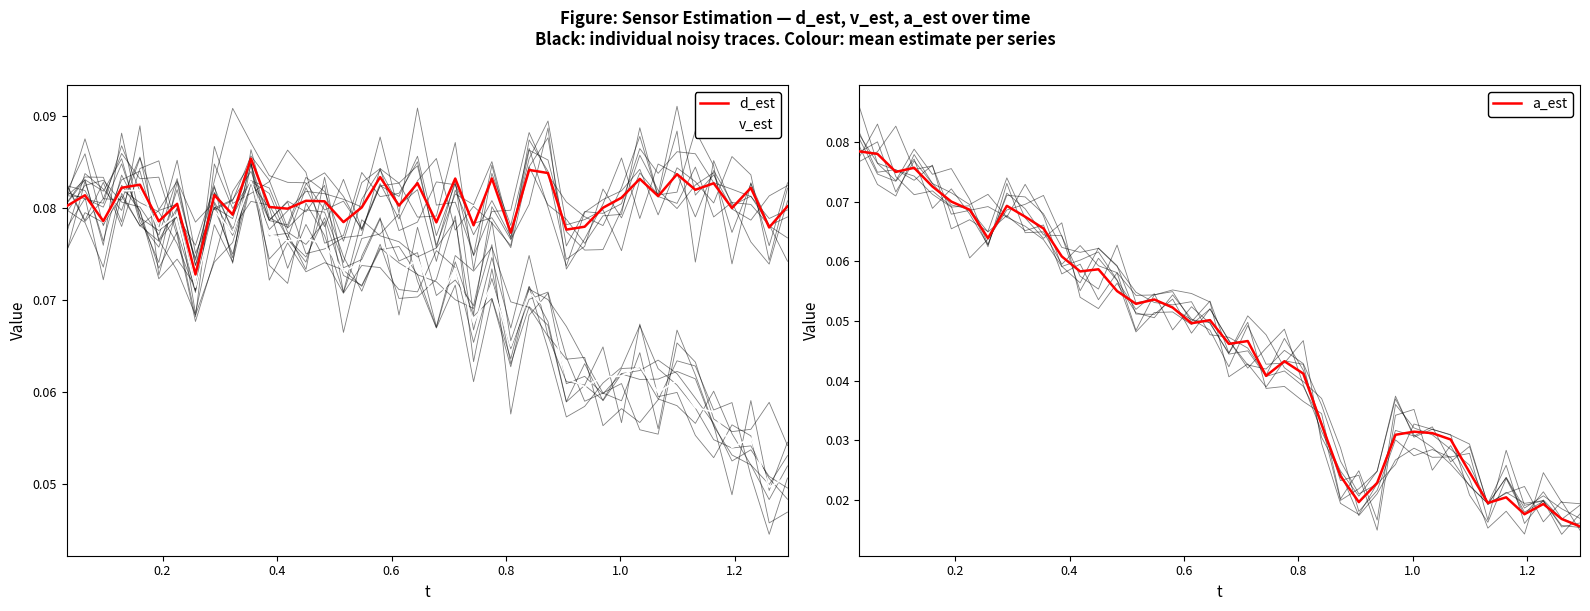

Reading left to right, what are all the values shown in this chart?

d_est: 0.1	0.1	0.1	0.1	0.1	0.1	0.1	0.1	0.1	0.1	0.1	0.1	0.1	0.1	0.1	0.1	0.1	0.1	0.1	0.1	0.1	0.1	0.1	0.1	0.1	0.1	0.1	0.1	0.1	0.1	0.1	0.1	0.1	0.1	0.1	0.1	0.1	0.1	0.1	0.1
v_est: 0.1	0.1	0.1	0.1	0.1	0.1	0.1	0.1	0.1	0.1	0.1	0.1	0.1	0.1	0.1	0.1	0.1	0.1	0.1	0.1	0.1	0.1	0.1	0.1	0.1	0.1	0.1	0.1	0.1	0.1	0.1	0.1	0.1	0.1	0.1	0.1	0.1	0.1	0.0	0.1
a_est: 0.1	0.1	0.1	0.1	0.1	0.1	0.1	0.1	0.1	0.1	0.1	0.1	0.1	0.1	0.1	0.1	0.1	0.1	0.0	0.1	0.0	0.0	0.0	0.0	0.0	0.0	0.0	0.0	0.0	0.0	0.0	0.0	0.0	0.0	0.0	0.0	0.0	0.0	0.0	0.0